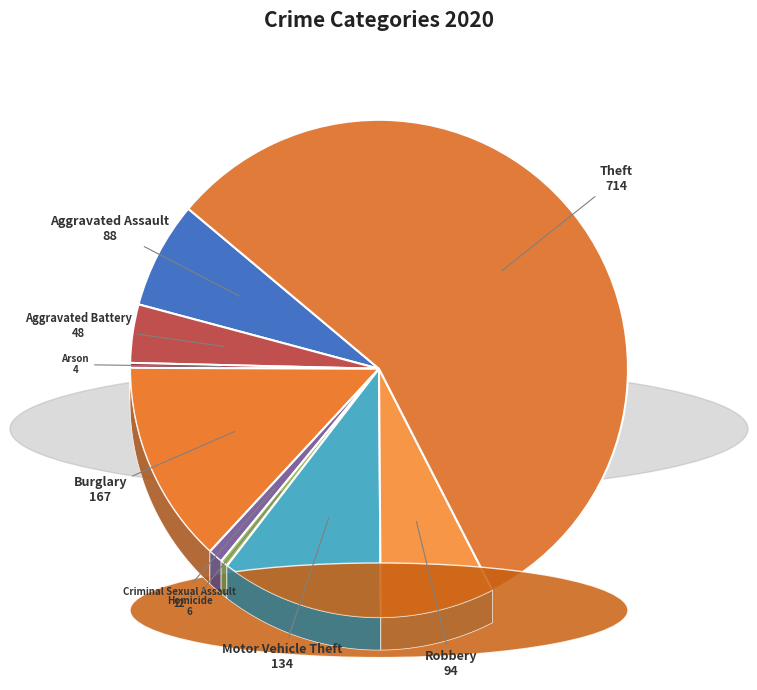

Rank the categories by value from lowest to highest.

Arson, Homicide, Criminal Sexual Assault, Aggravated Battery, Aggravated Assault, Robbery, Motor Vehicle Theft, Burglary, Theft